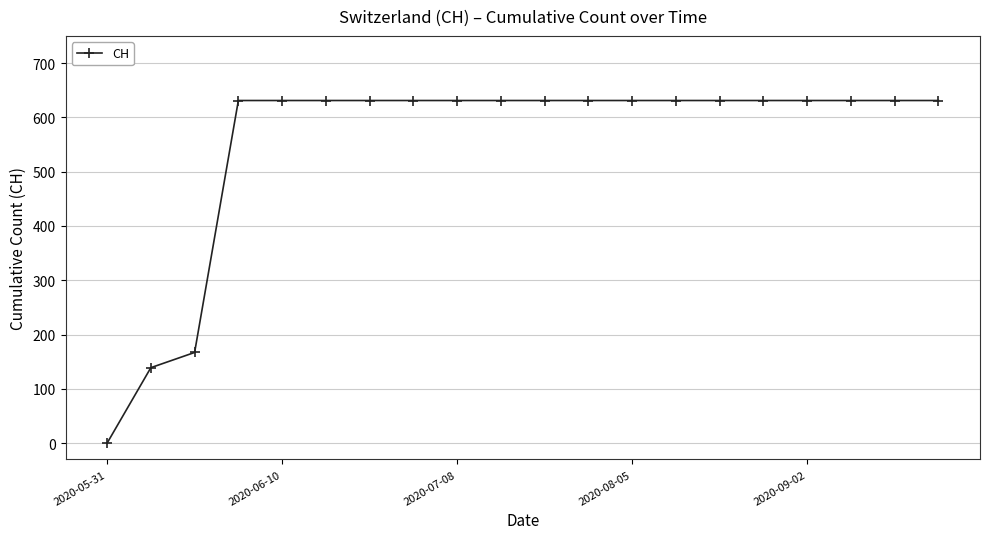

Reading left to right, transcribe all the data shown in this chart.

0	139	167	631	631	631	631	631	631	631	631	631	631	631	631	631	631	631	631	631